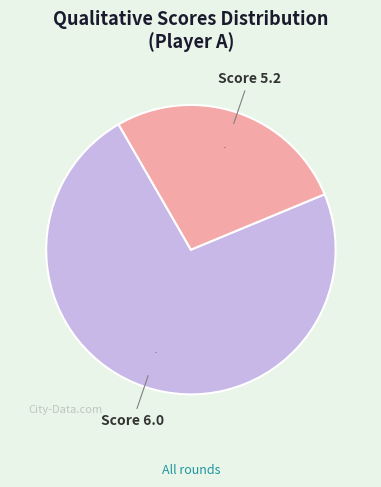

Rank the categories by value from lowest to highest.

Score 5.2, Score 6.0